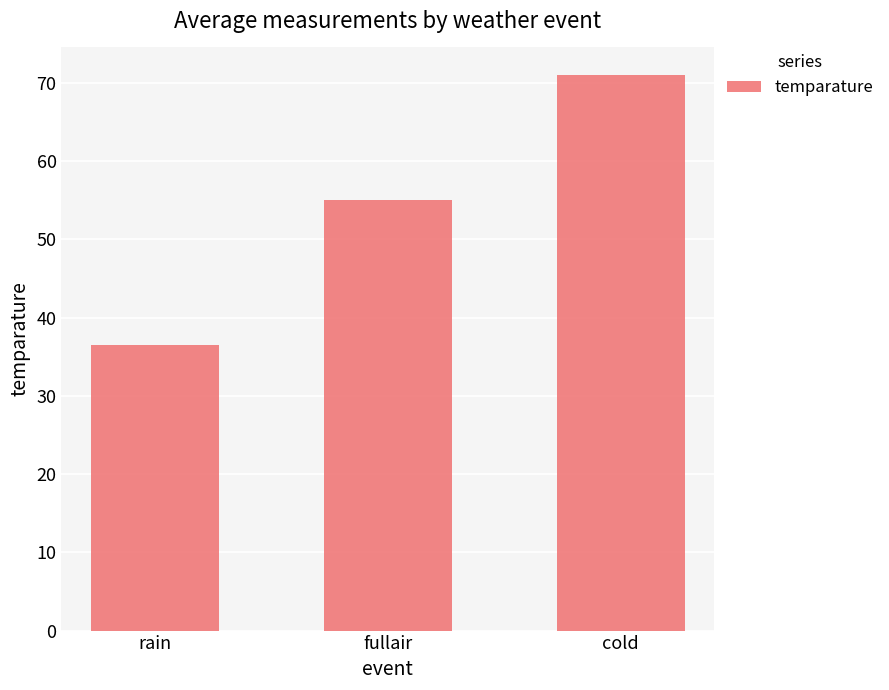

Does the chart contain any negative values?

No